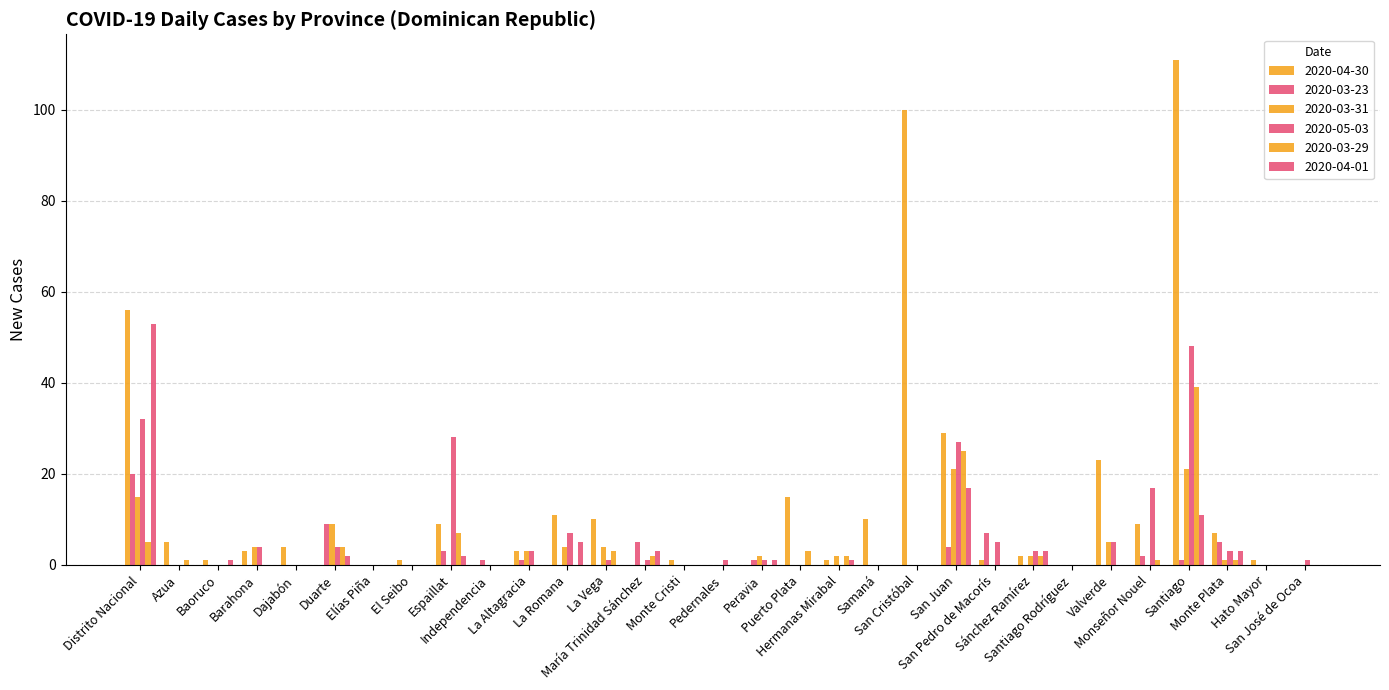

Rank the categories by 2020-04-30 value from lowest to highest.

Duarte, Elías Piña, Independencia, María Trinidad Sánchez, Pedernales, Peravia, Santiago Rodríguez, San José de Ocoa, Baoruco, El Seibo, Monte Cristi, Hermanas Mirabal, San Pedro de Macorís, Hato Mayor, Sánchez Ramírez, Barahona, La Altagracia, Dajabón, Azua, Monte Plata, Espaillat, Monseñor Nouel, La Vega, Samaná, La Romana, Puerto Plata, Valverde, San Juan, Distrito Nacional, San Cristóbal, Santiago